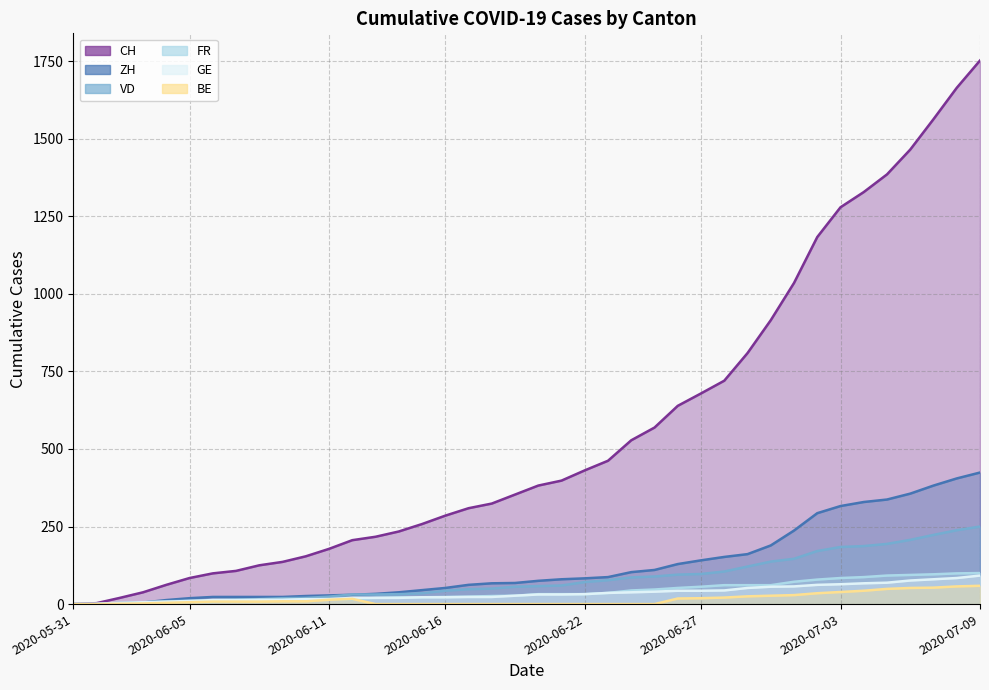

What is the label of the 39th point from the left?

2020-07-08